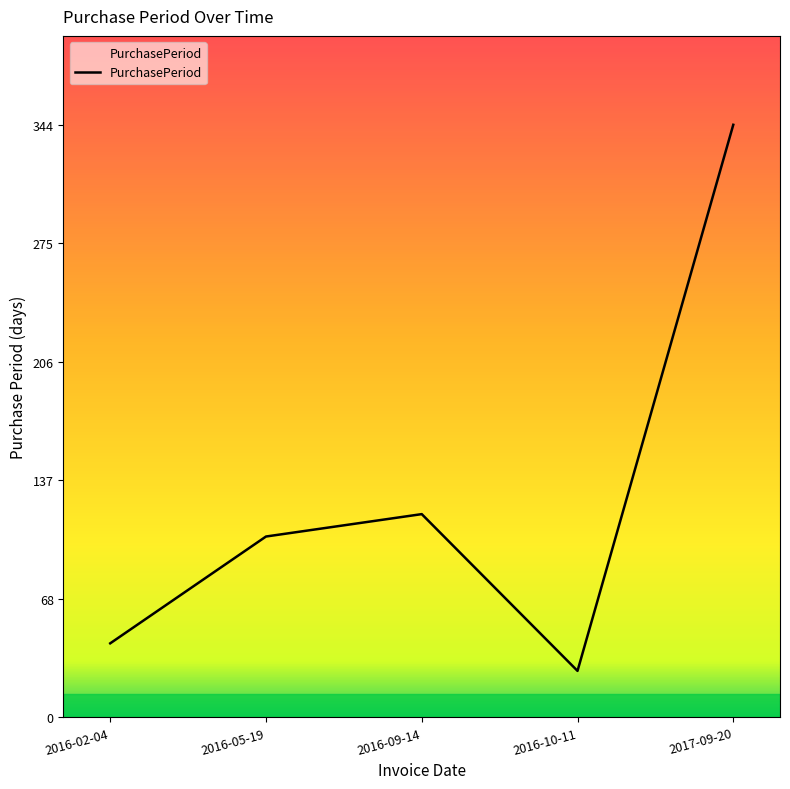

Reading left to right, transcribe all the data shown in this chart.

2016-02-04=43	2016-05-19=105	2016-09-14=118	2016-10-11=27	2017-09-20=344